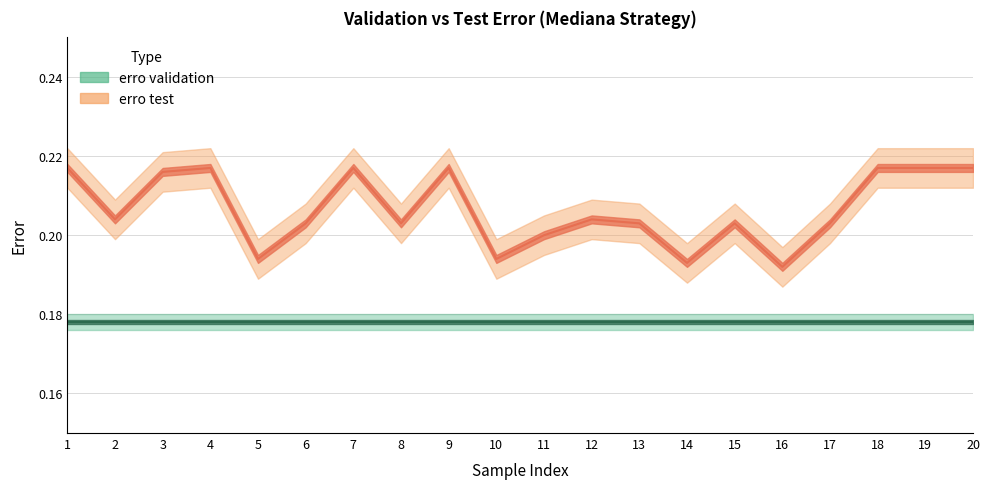

What is the value of the 4th point from the left?

0.2